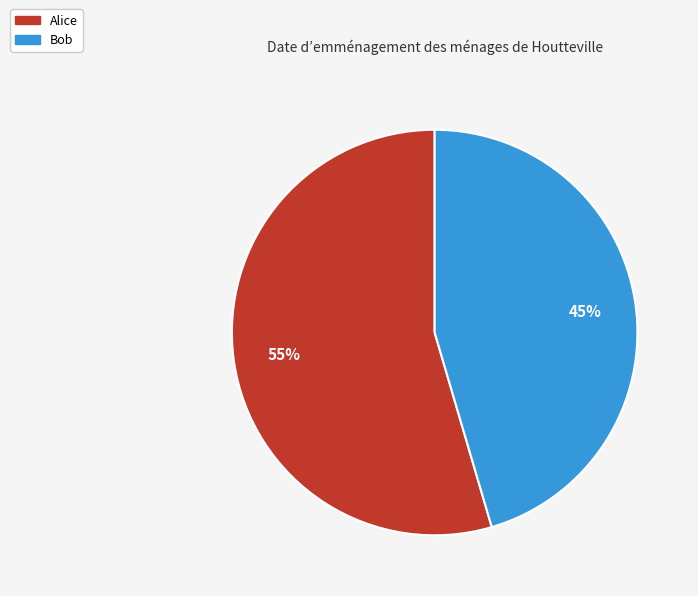

To the nearest percent, what is the combined percentage of Bob and Alice?

100%